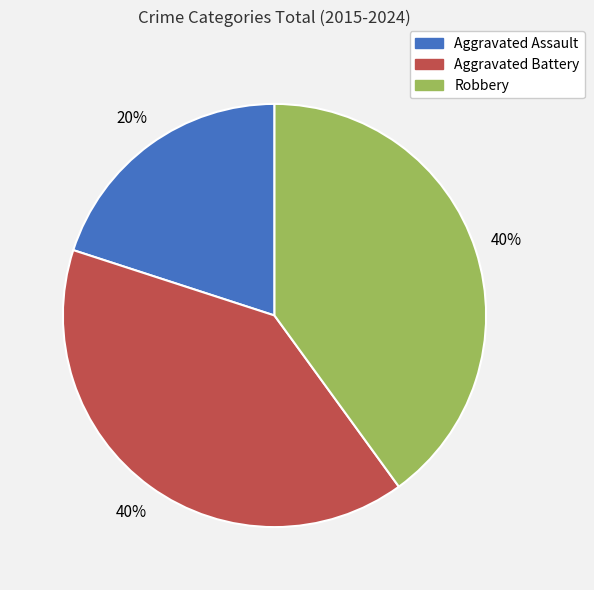

What is the smallest slice in the pie chart?

Aggravated Assault